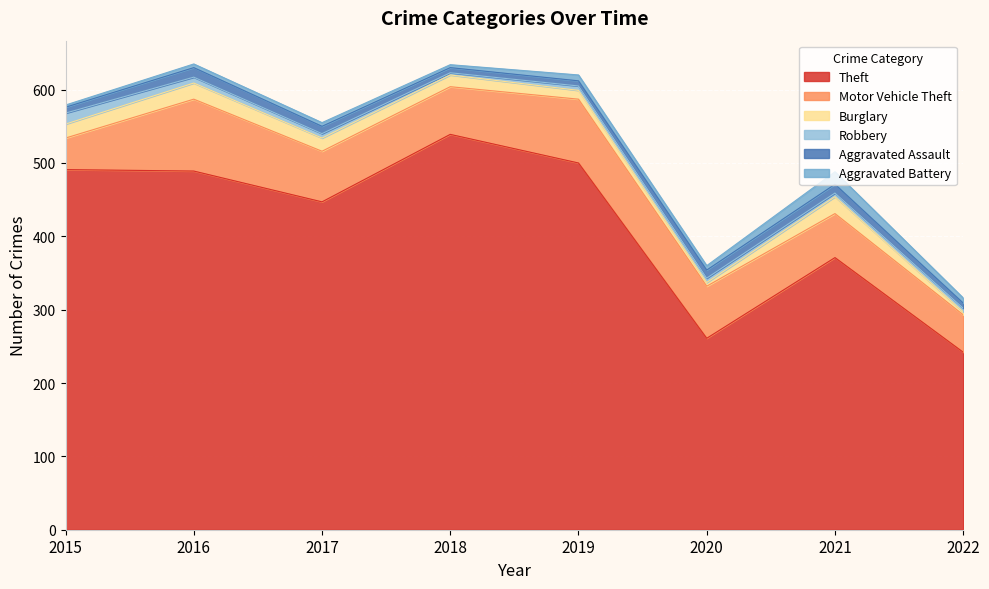

What are all the series names shown in the legend?

Theft, Motor Vehicle Theft, Burglary, Robbery, Aggravated Assault, Aggravated Battery